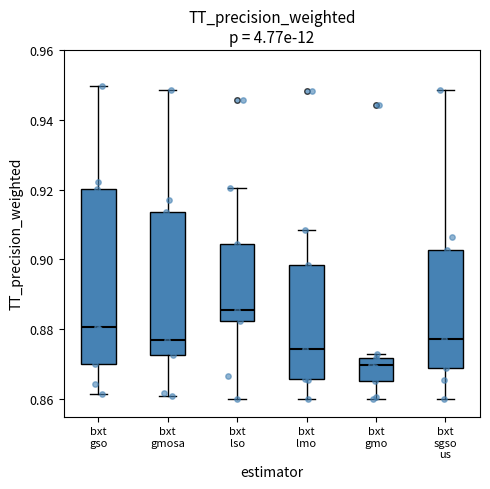

Where does the upper whisker of the box for bxt gso end on the y-axis? The values are not printed on the chart, so give them approximately, as read against the axis.

0.950